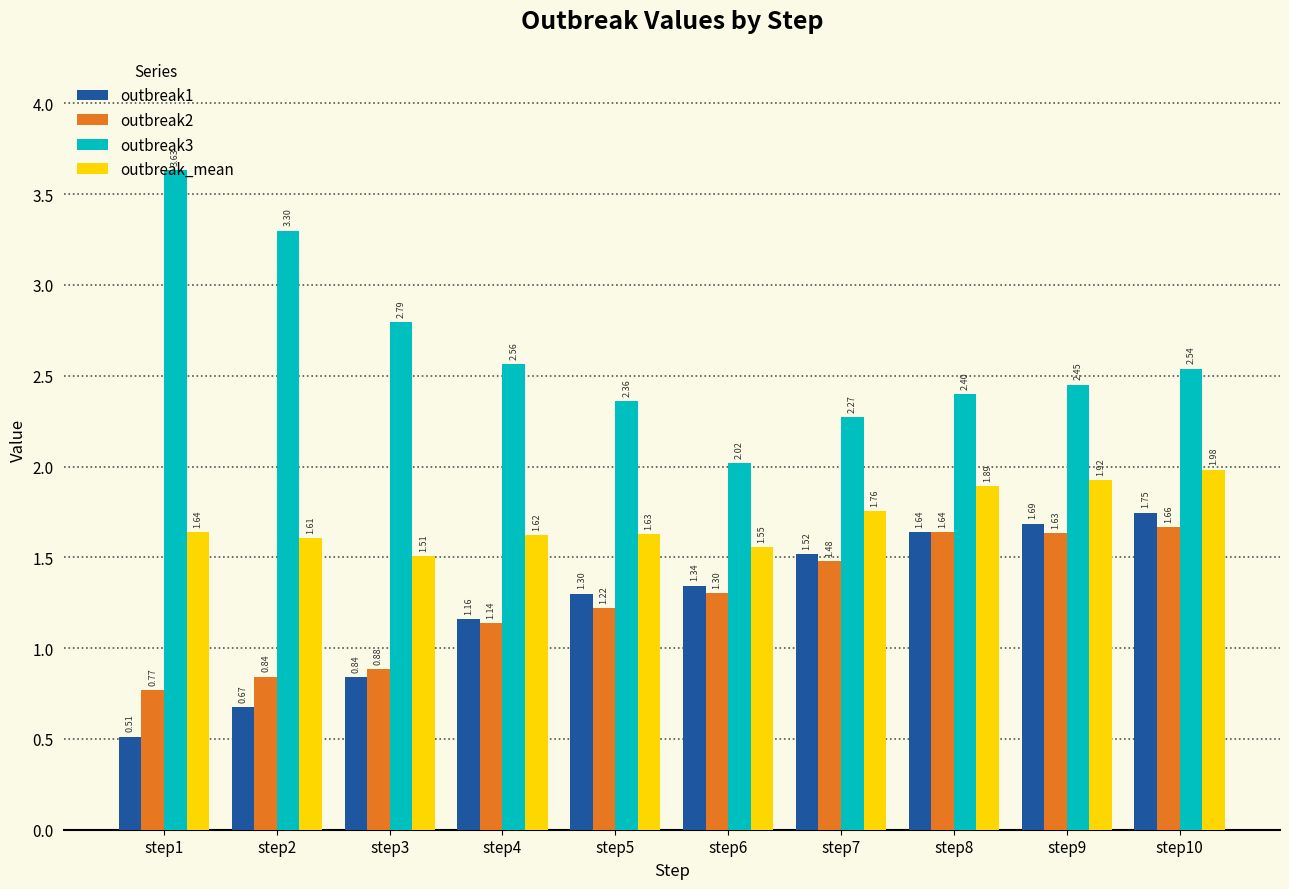

At which label does outbreak2 first exceed 1?

step4